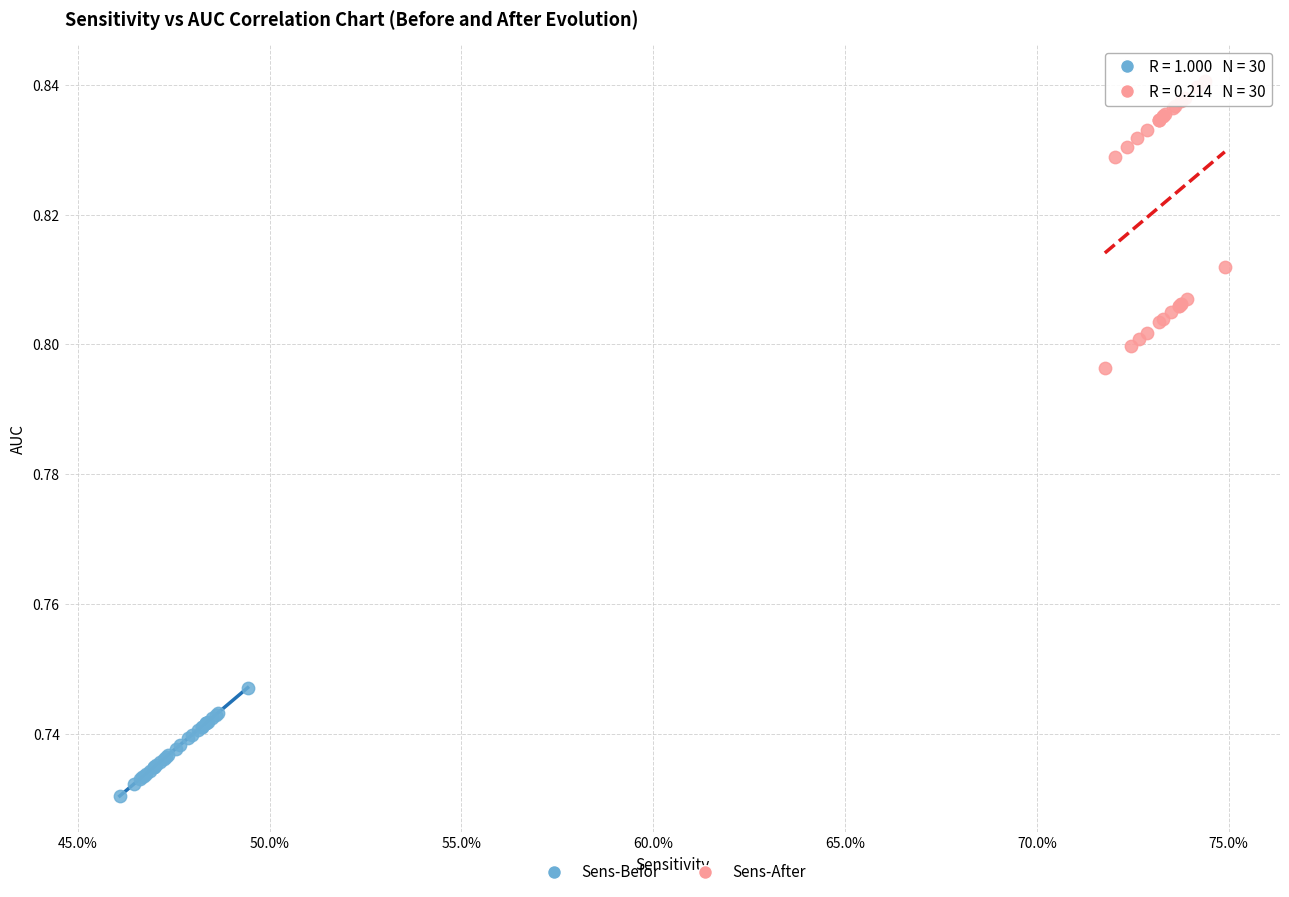

Which series has the widest spread of Y values?

Sens-After